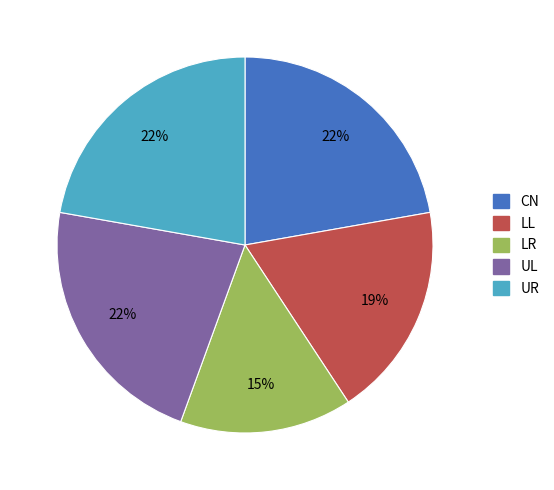

Which has a higher value, CN or LR?

CN